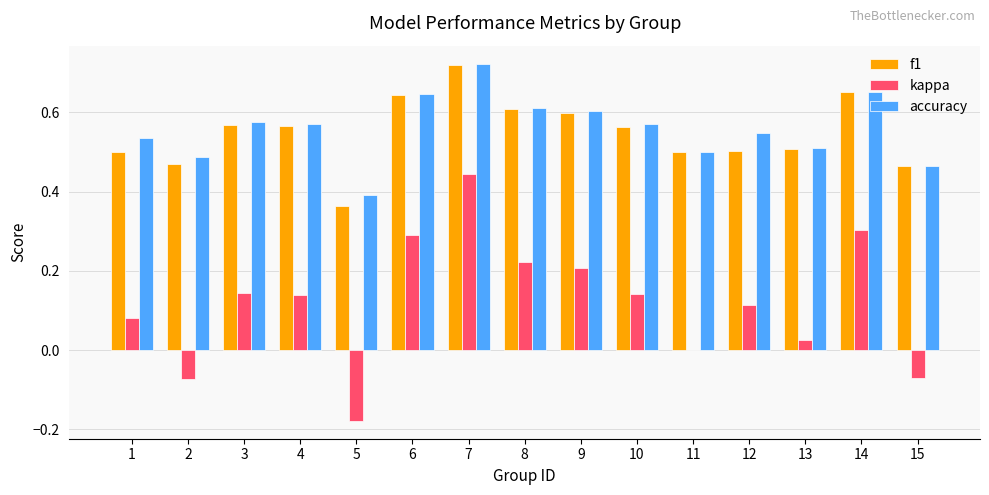

What is the sum of the f1 values at 14 and 15?

1.1